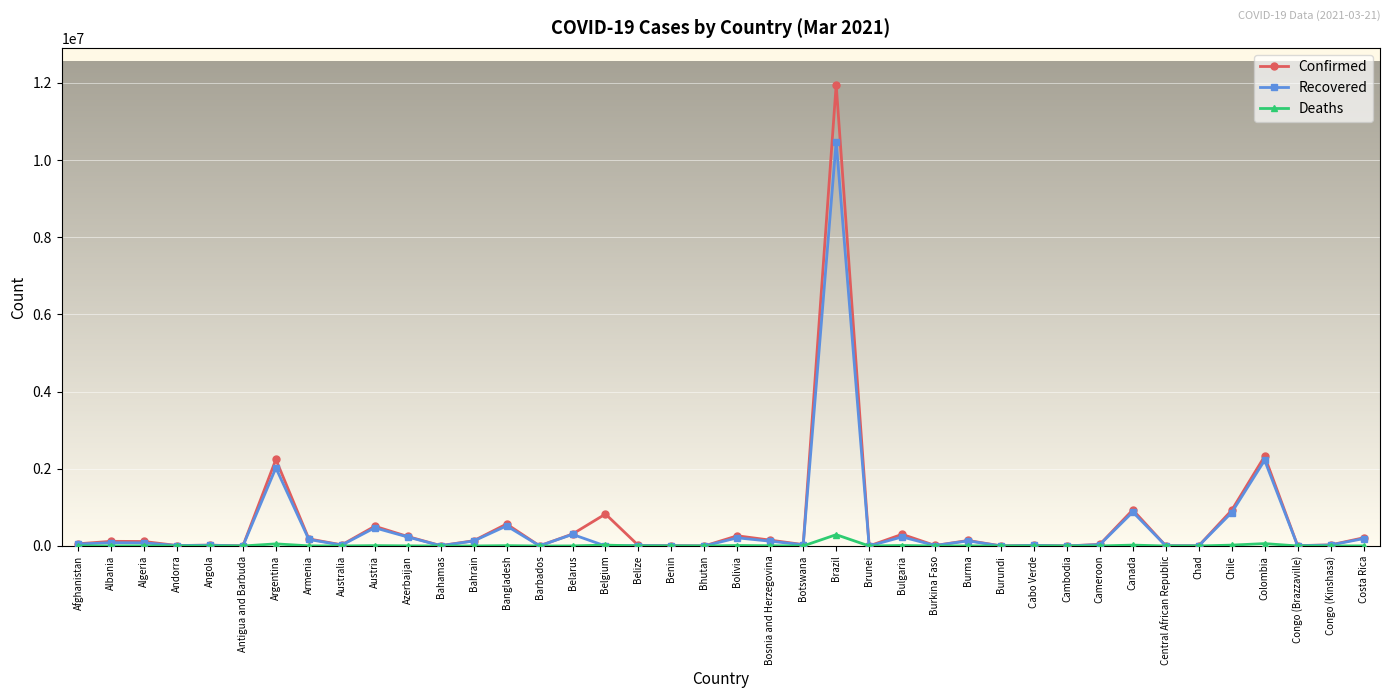

What is the maximum value for Deaths?

292752